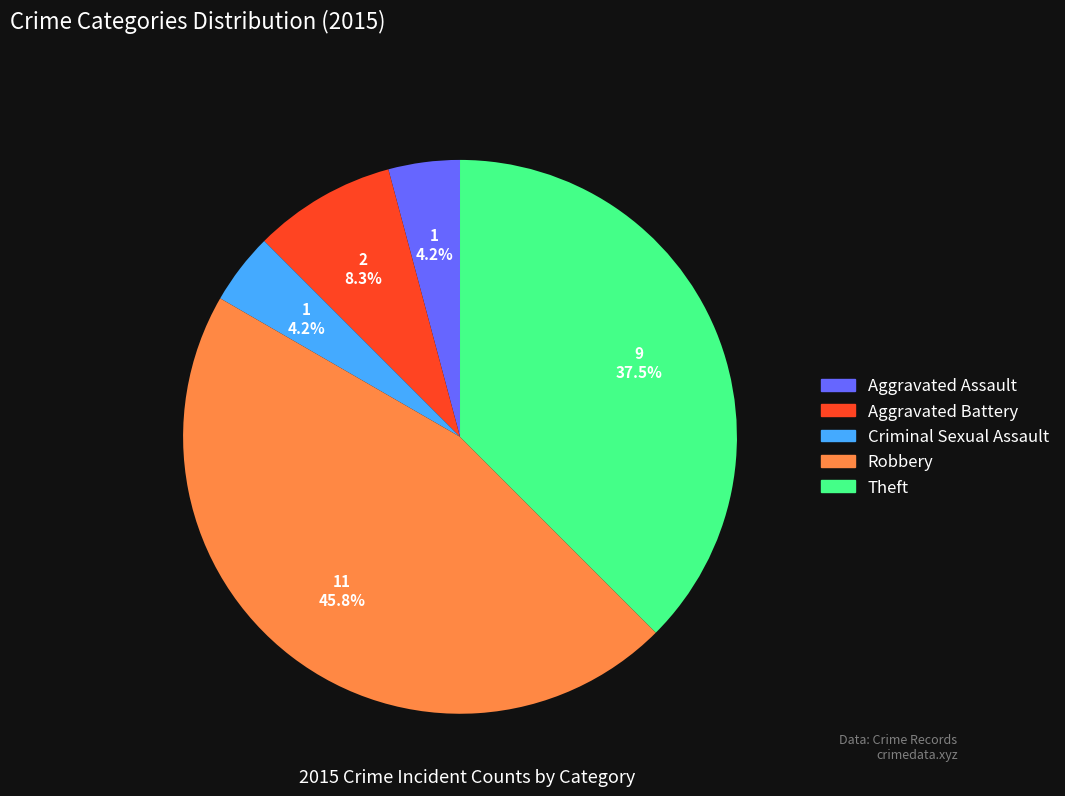

To the nearest percent, what is the average slice percentage?

20%